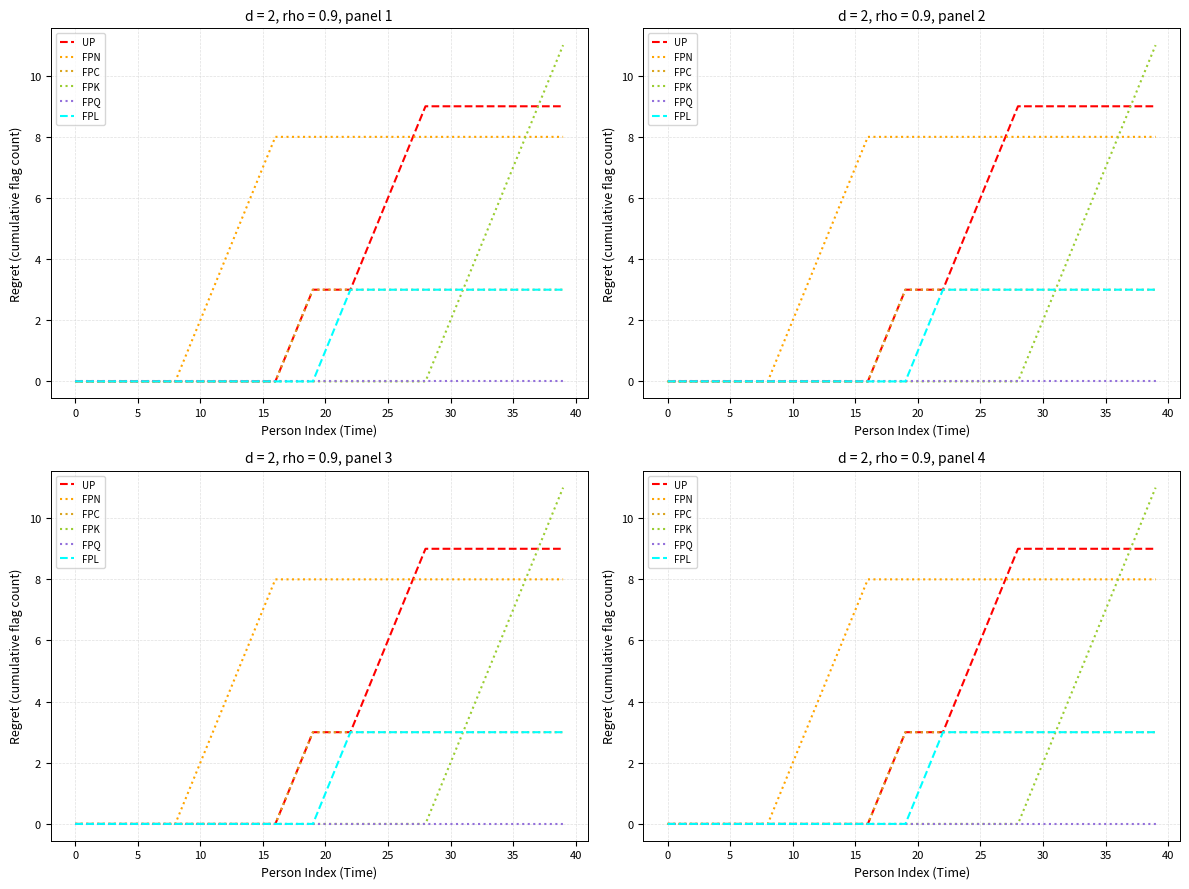

True or false: FPC has more than 0 points higher than both neighbors.

False